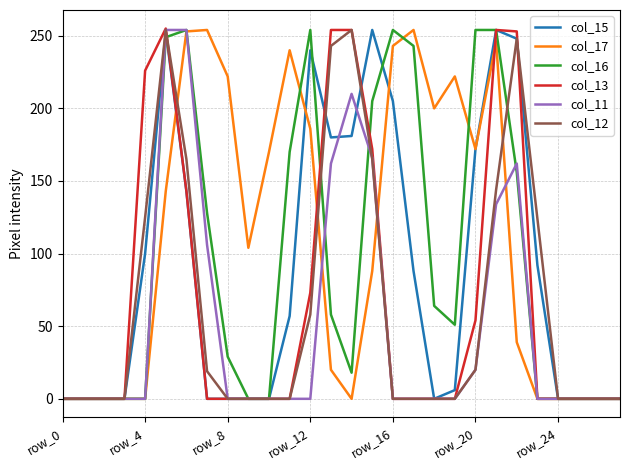

Which series has the largest total across all categories?

col_17